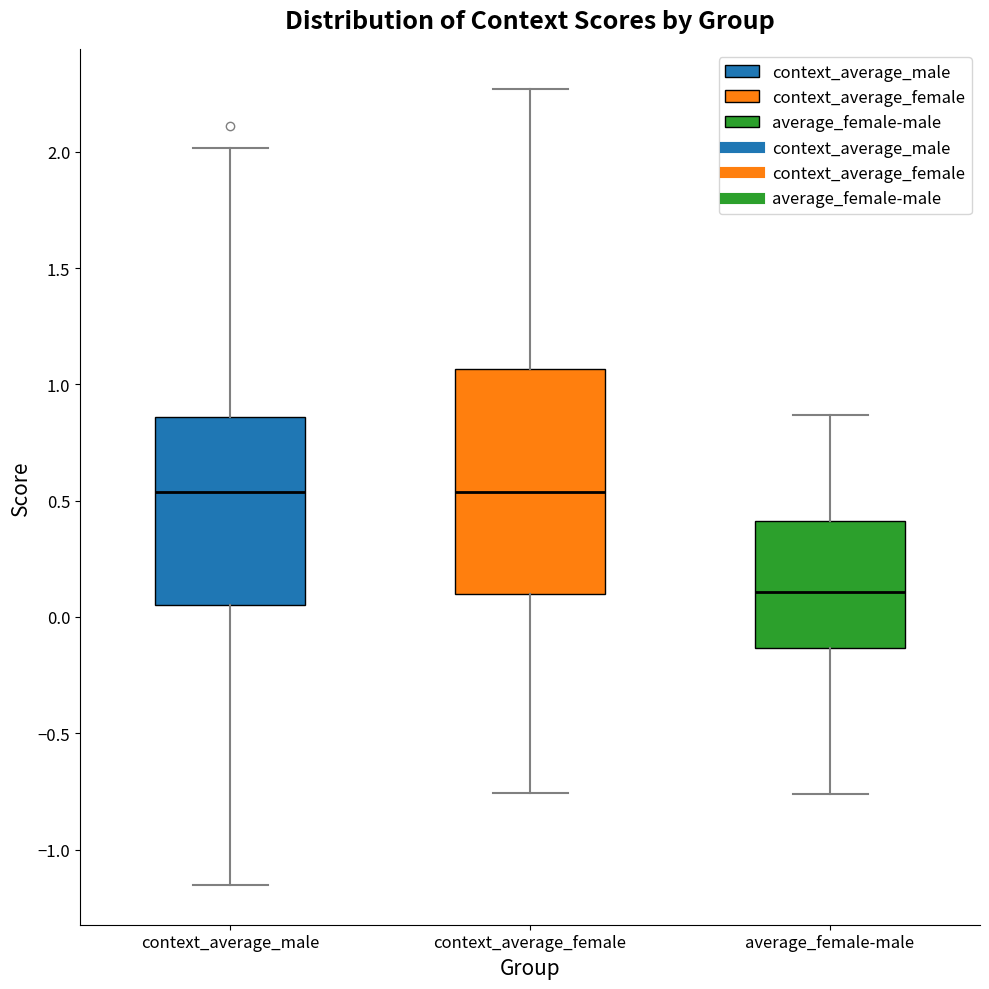

Reading left to right, read every box against the y-axis: the position of its median line, the range the box covers, and the ends of its whiskers. The values are not printed on the chart, so give them approximately, as read against the axis.

context_average_male: median 0.55, box 0.05 to 0.85, whiskers -1.15 to 2.00
context_average_female: median 0.55, box 0.10 to 1.05, whiskers -0.75 to 2.25
average_female-male: median 0.10, box -0.15 to 0.40, whiskers -0.75 to 0.85